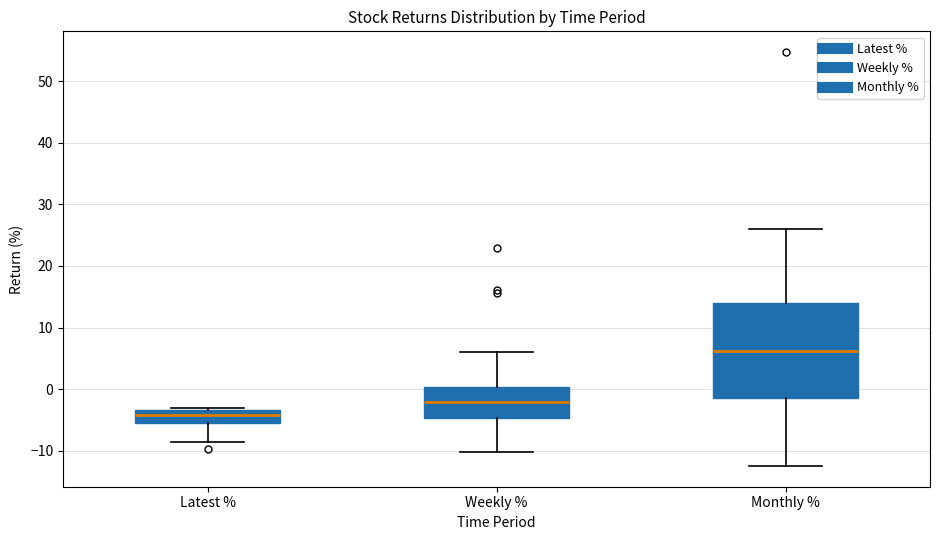

Reading left to right, transcribe this box plot: for each box, give where its median line is, the range the box spans, and where its two whiskers end, as read against the y-axis. The values are not printed on the chart, so give them approximately, as read against the axis.

Latest %: median -4, box -5 to -3, whiskers -9 to -3 (just above the box's upper edge)
Weekly %: median -2, box -5 to 0, whiskers -10 to 6
Monthly %: median 6, box -1 to 14, whiskers -12 to 26